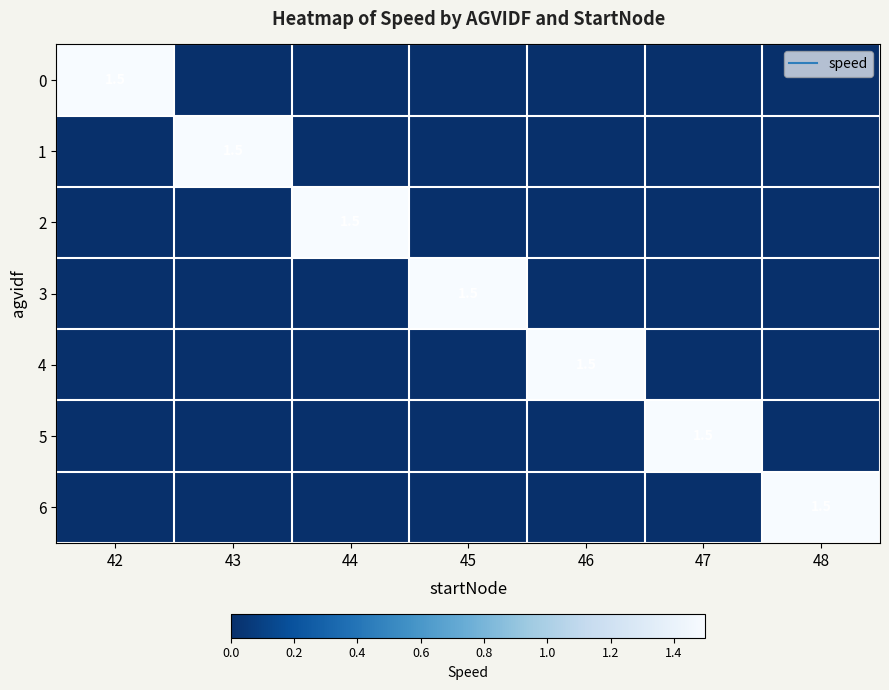

Is it true that 2 equals 0.0 at 45?

True